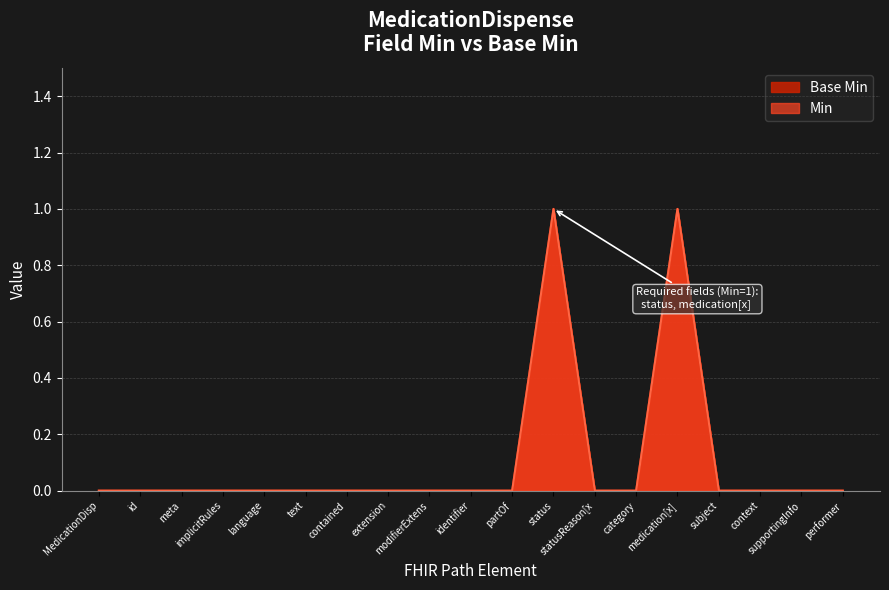

What is the difference between the Base Min values at medication[x] and statusReason[x?

1